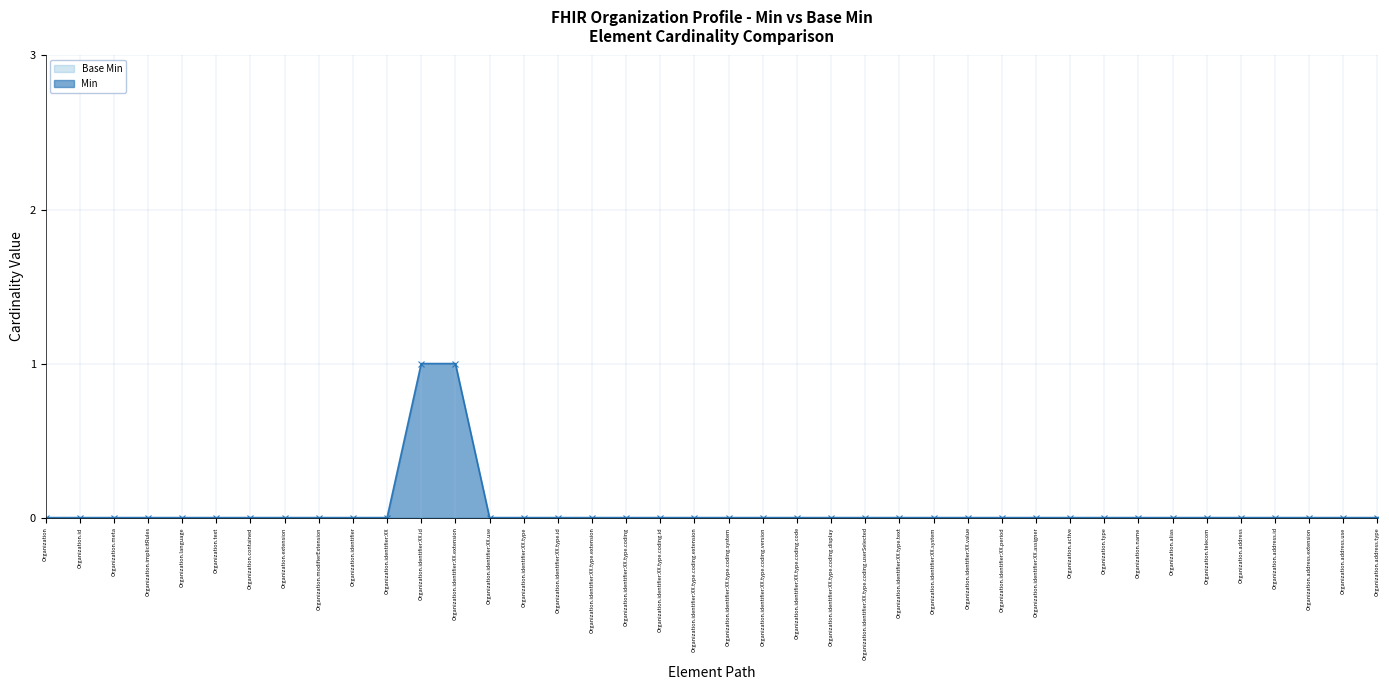

How many values are above zero?

2